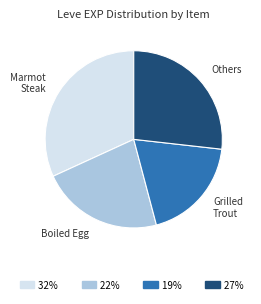

Does any single category account for the majority?

No